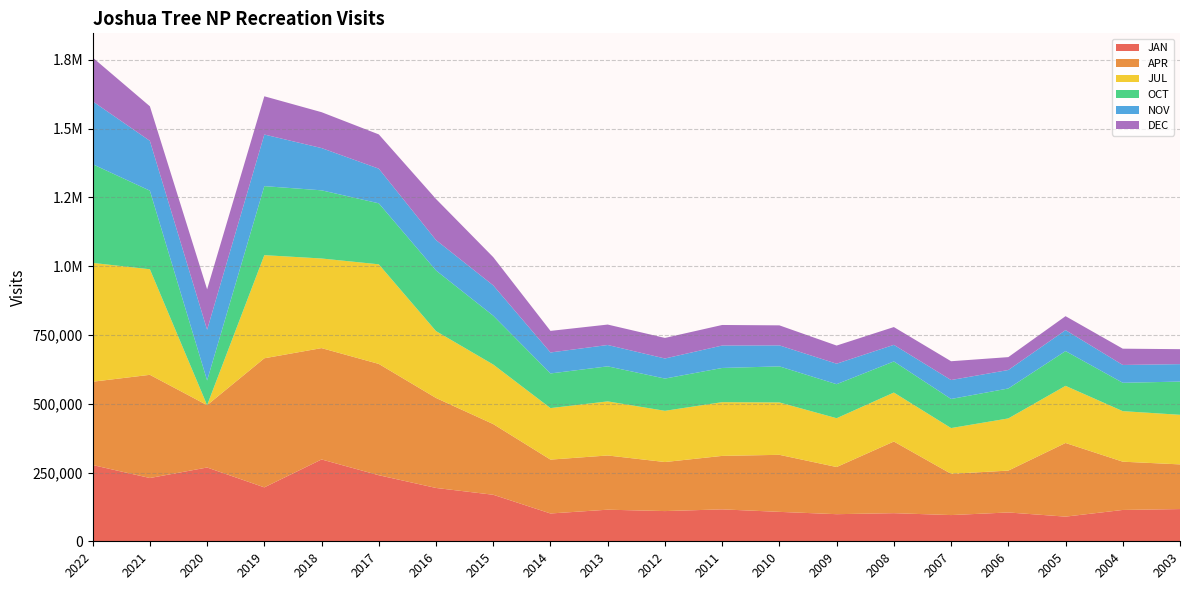

Reading left to right, transcribe all the data shown in this chart.

JAN: 2022=277128	2021=229995	2020=268187	2019=195993	2018=297435	2017=240124	2016=193843	2015=169097	2014=101069	2013=114833	2012=109800	2011=116050	2010=106932	2009=98513	2008=102205	2007=95278	2006=104777	2005=89602	2004=113881	2003=117131
APR: 2022=302834	2021=375049	2020=226600	2019=469183	2018=404708	2017=404545	2016=327072	2015=256873	2014=195810	2013=197074	2012=178259	2011=194339	2010=207336	2009=171428	2008=260407	2007=149974	2006=152137	2005=267723	2004=175444	2003=162371
JUL: 2022=431849	2021=383735	2020=0	2019=374789	2018=325715	2017=361992	2016=242959	2015=216432	2014=187219	2013=196575	2012=186175	2011=195244	2010=190427	2009=177361	2008=177975	2007=166256	2006=189636	2005=207664	2004=183679	2003=180230
OCT: 2022=358701	2021=285611	2020=89831	2019=250928	2018=247786	2017=221752	2016=220378	2015=177545	2014=125920	2013=127406	2012=117183	2011=124339	2010=131035	2009=123705	2008=113044	2007=105744	2006=108837	2005=126323	2004=103122	2003=120713
NOV: 2022=228627	2021=181050	2020=184139	2019=187551	2018=153556	2017=125896	2016=110505	2015=110176	2014=76297	2013=77567	2012=72981	2011=81534	2010=76320	2009=74463	2008=60395	2007=68848	2006=67150	2005=76272	2004=64776	2003=63436
DEC: 2022=159177	2021=125568	2020=147037	2019=138967	2018=130427	2017=124571	2016=149299	2015=102545	2014=78413	2013=74274	2012=74748	2011=74707	2010=72789	2009=65923	2008=64621	2007=68325	2006=46833	2005=50610	2004=59155	2003=54407